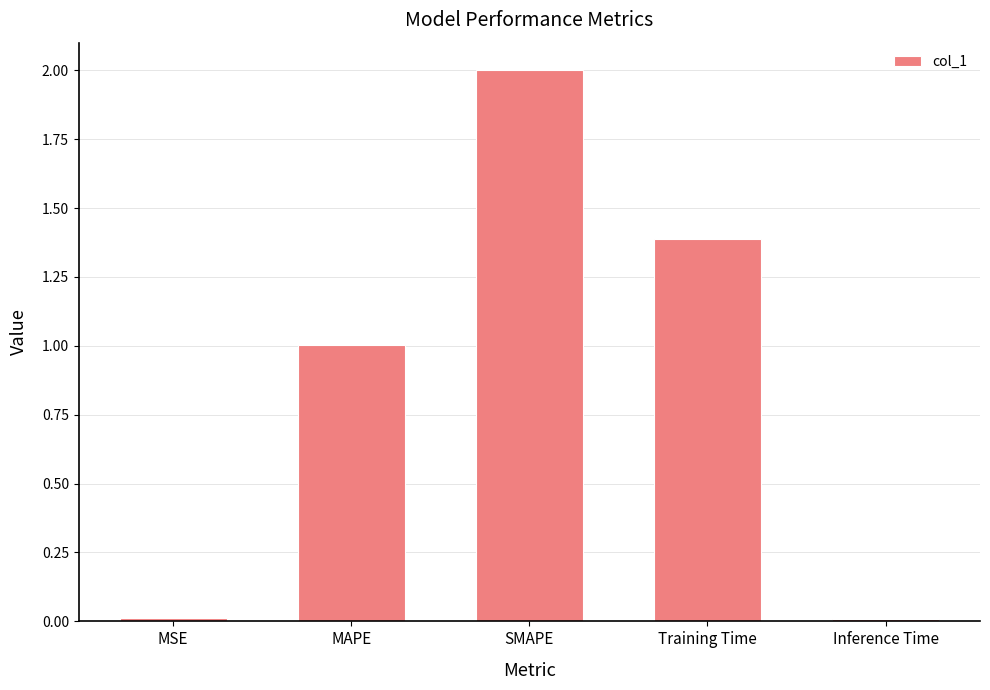

What is the maximum value shown in the chart?

2.0